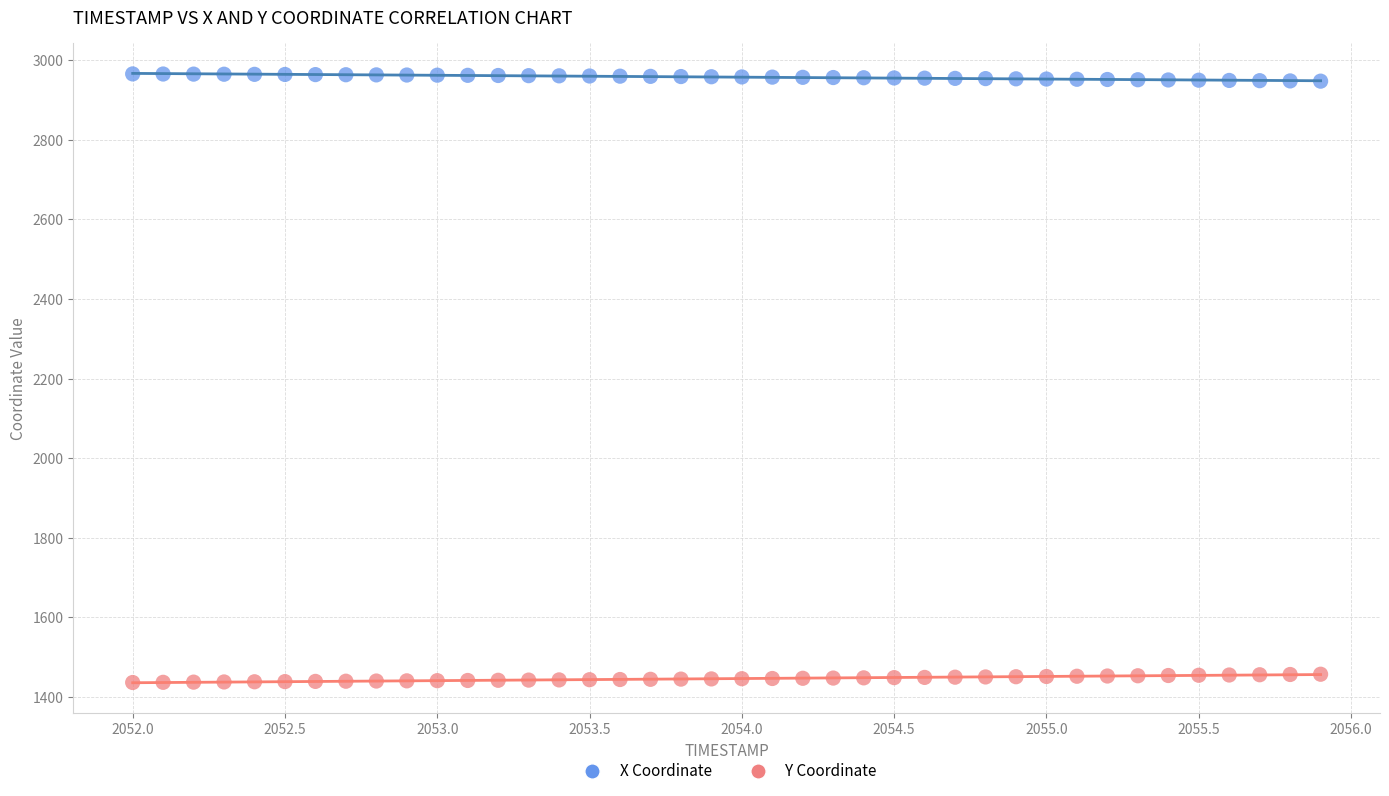

Which series reaches the maximum Y coordinate?

X Coordinate